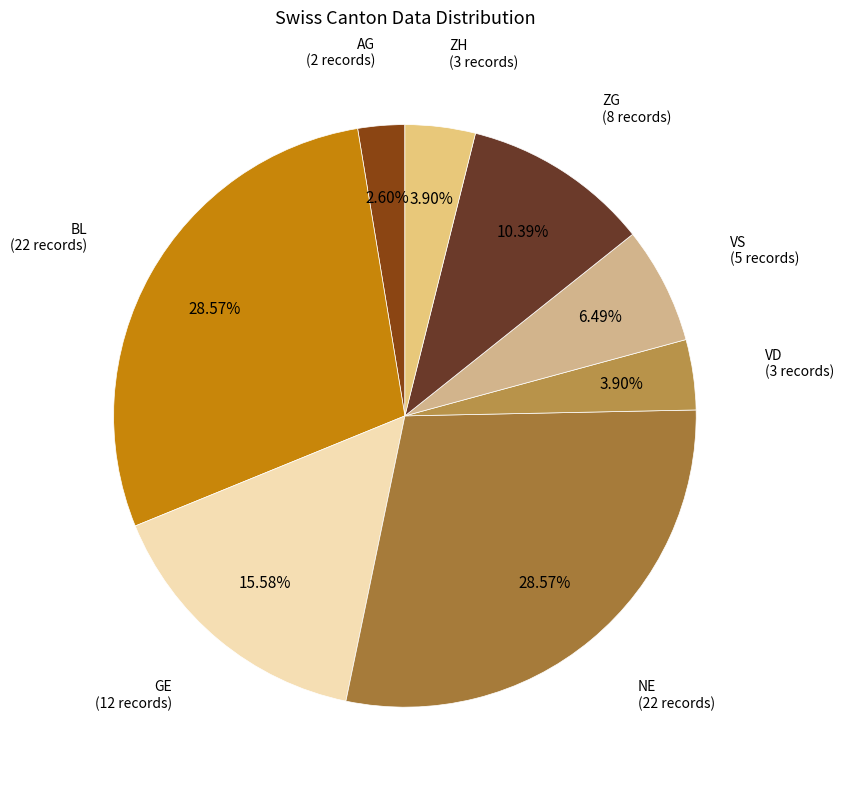

To the nearest percent, what is the average slice percentage?

12%